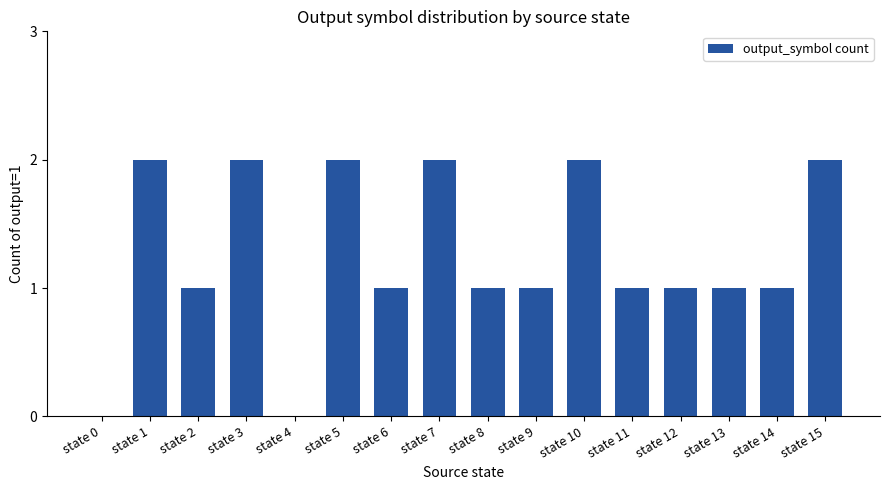

Read the value at state 15.

2